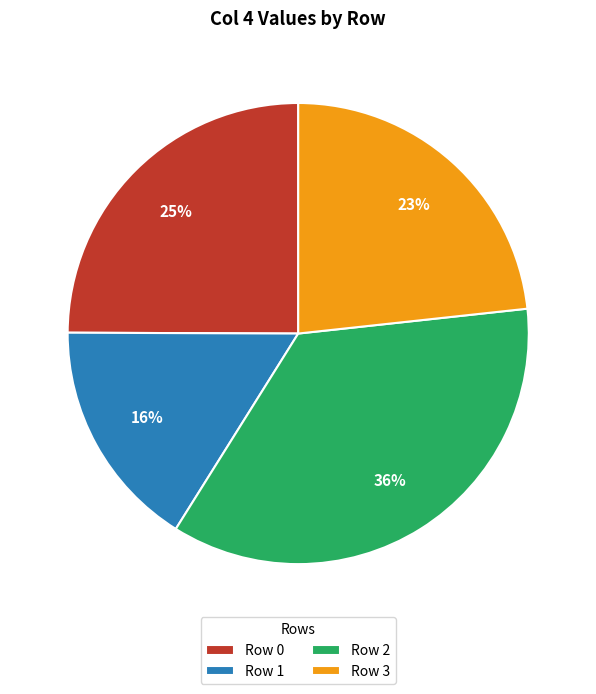

The Row 2 slice represents 36% of the pie. True or false?

True